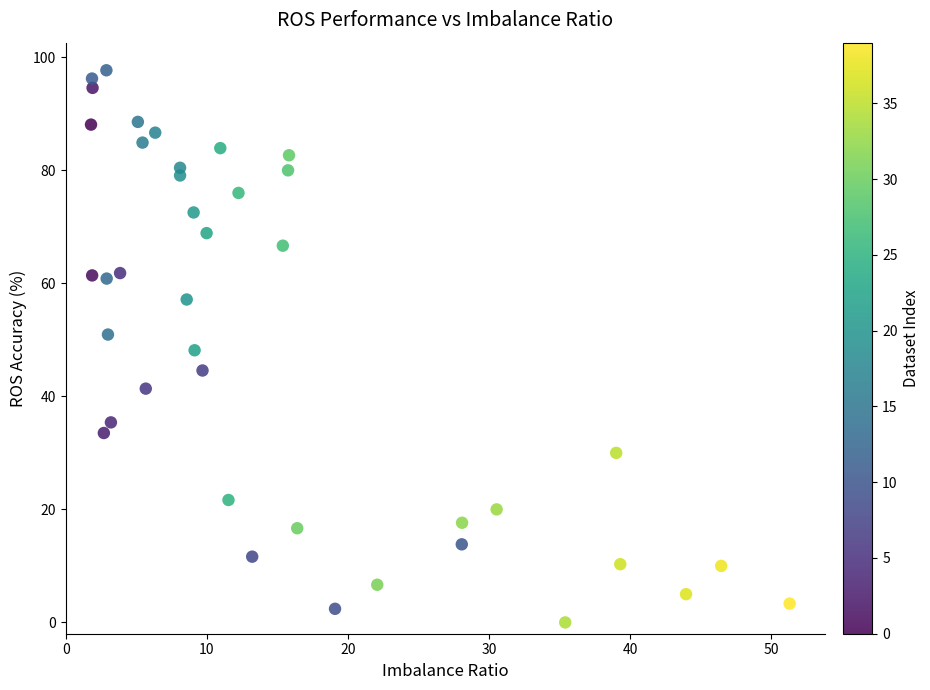

What is the range of X values (max minus min)?

49.5